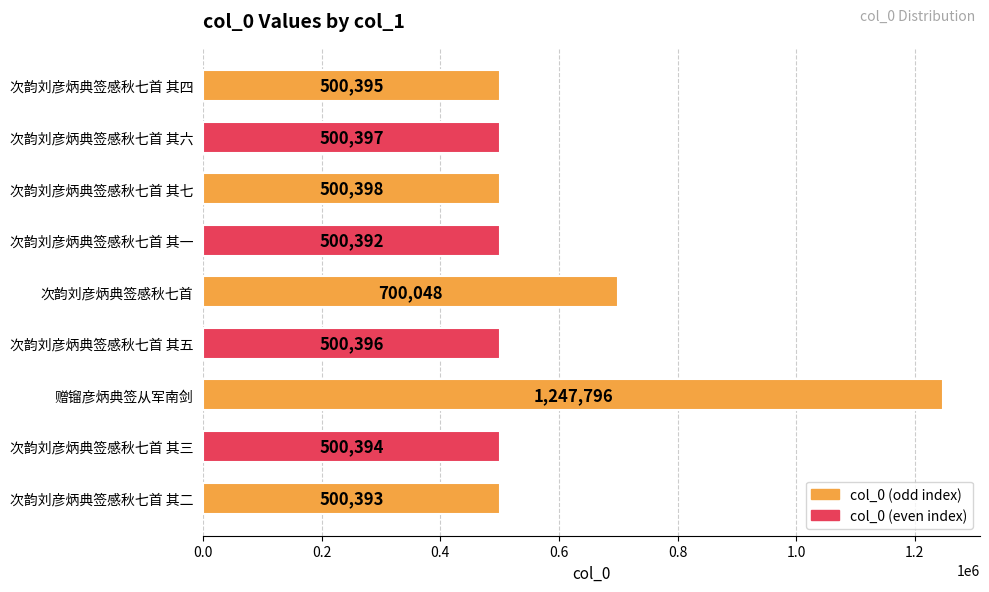

Rank the categories by value from highest to lowest.

赠镏彦炳典签从军南剑, 次韵刘彦炳典签感秋七首, 次韵刘彦炳典签感秋七首 其七, 次韵刘彦炳典签感秋七首 其六, 次韵刘彦炳典签感秋七首 其五, 次韵刘彦炳典签感秋七首 其四, 次韵刘彦炳典签感秋七首 其三, 次韵刘彦炳典签感秋七首 其二, 次韵刘彦炳典签感秋七首 其一